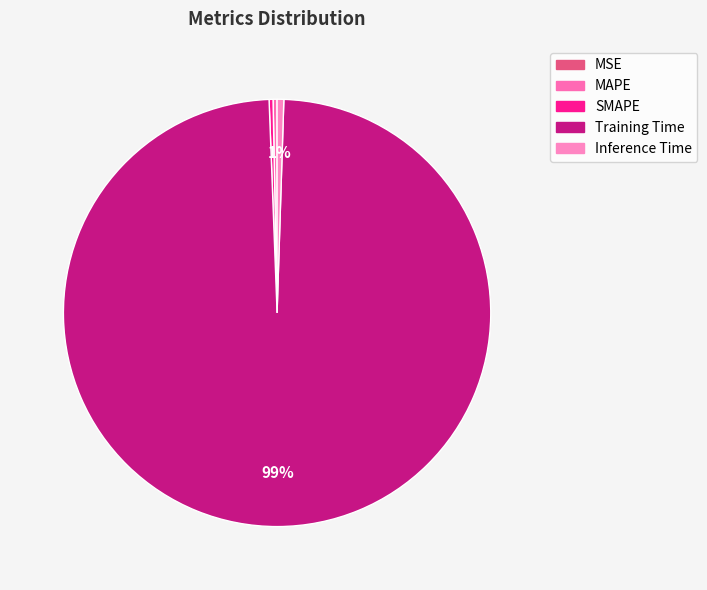

How many segments does this pie chart have?

5